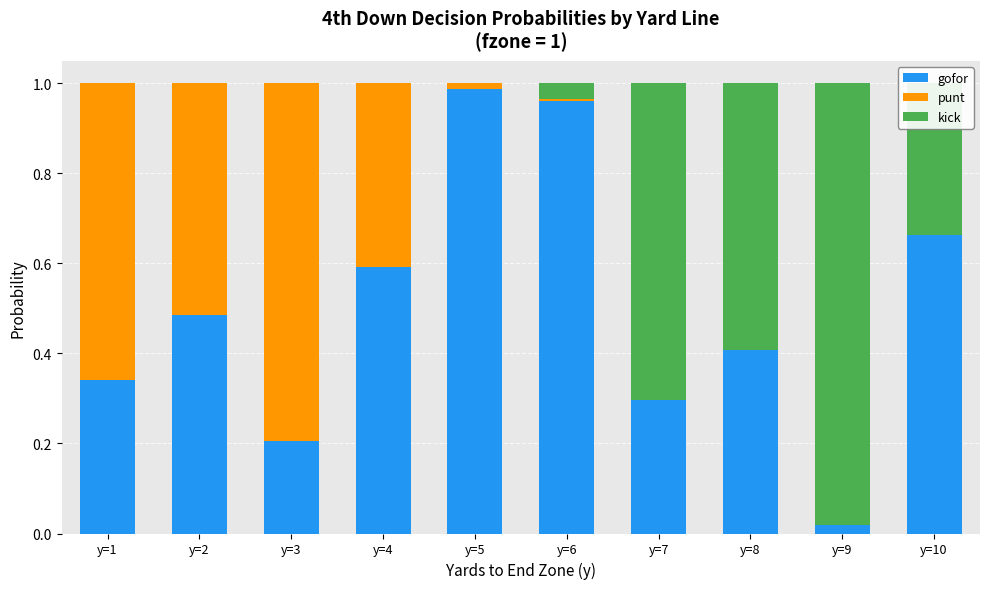

The gofor series shows 0.4 at y=8. True or false?

True